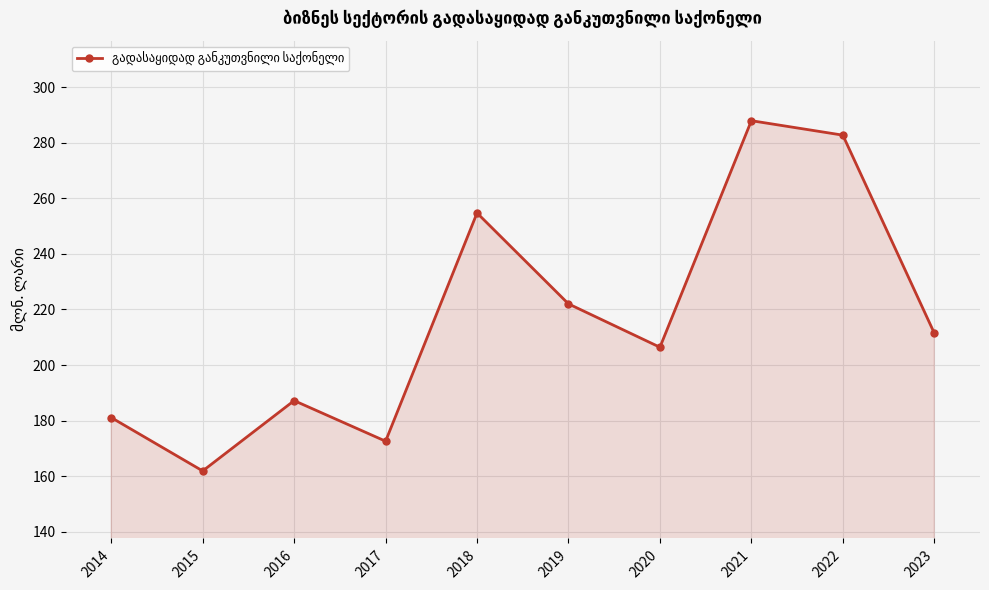

How many values are below 211?

5